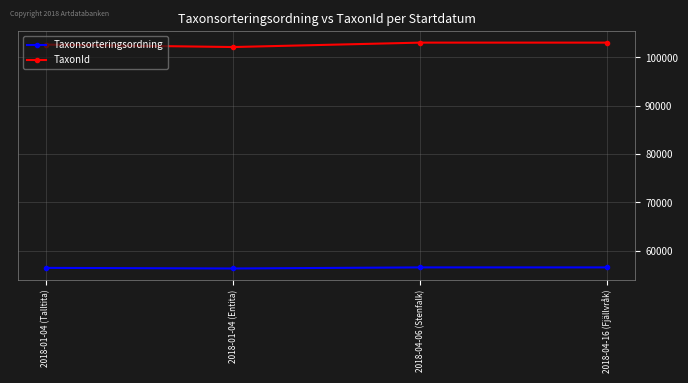

What position from the right is 2018-04-16 (Fjällvråk)?

1